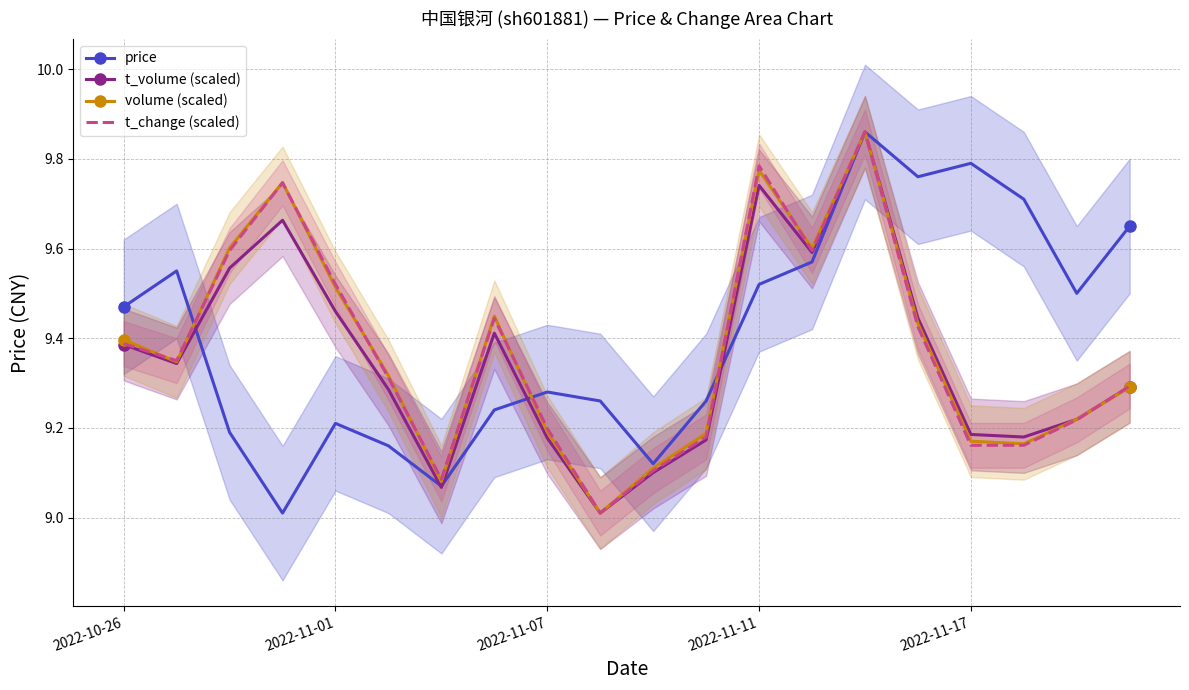

How many interior local valleys does the price series have?

5